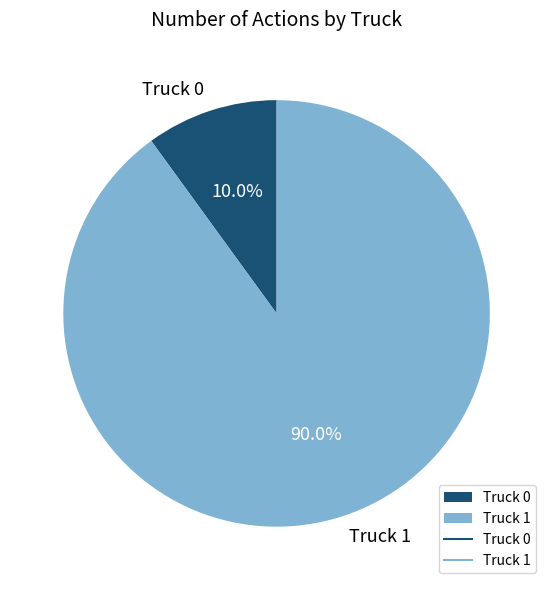

How many segments does this pie chart have?

2